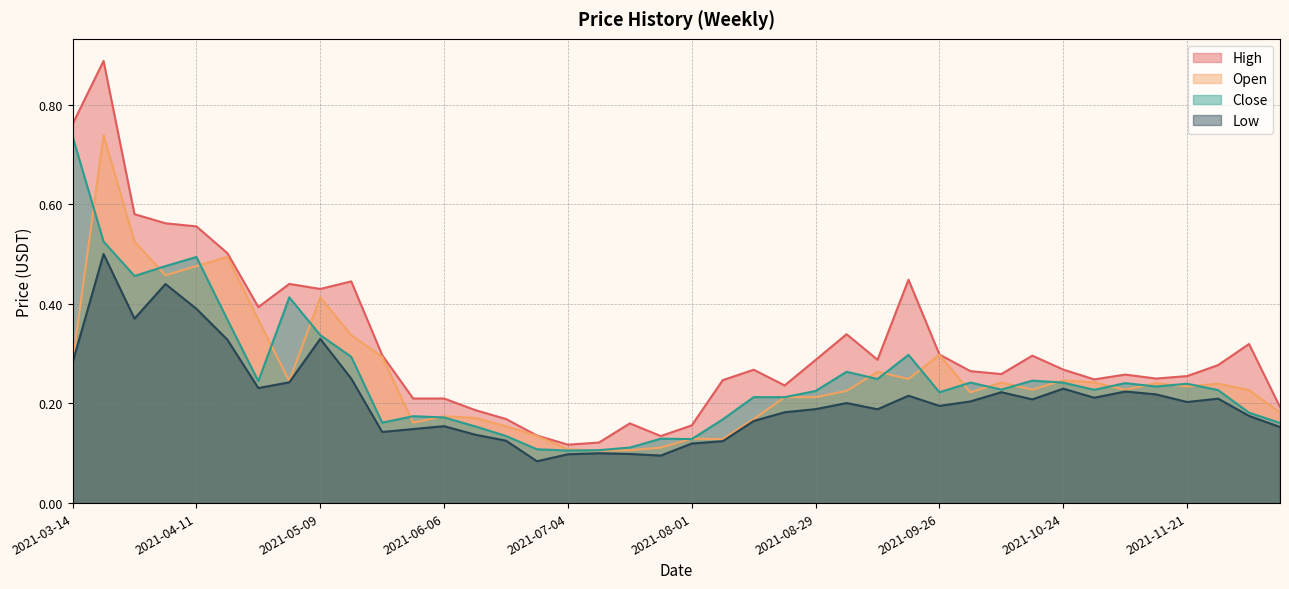

Which has a higher value, 2021-05-30 or 2021-09-19?

2021-09-19